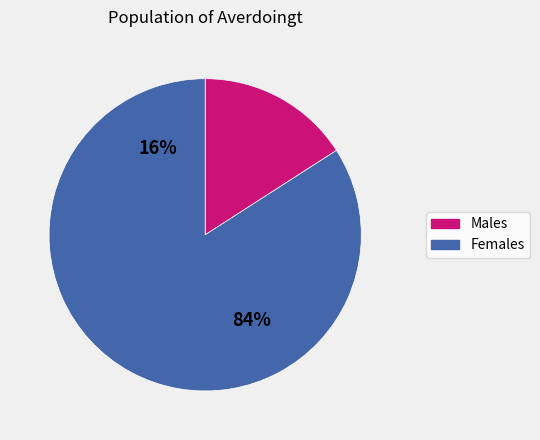

Combined, do 36 and 7 account for over 50%?

No